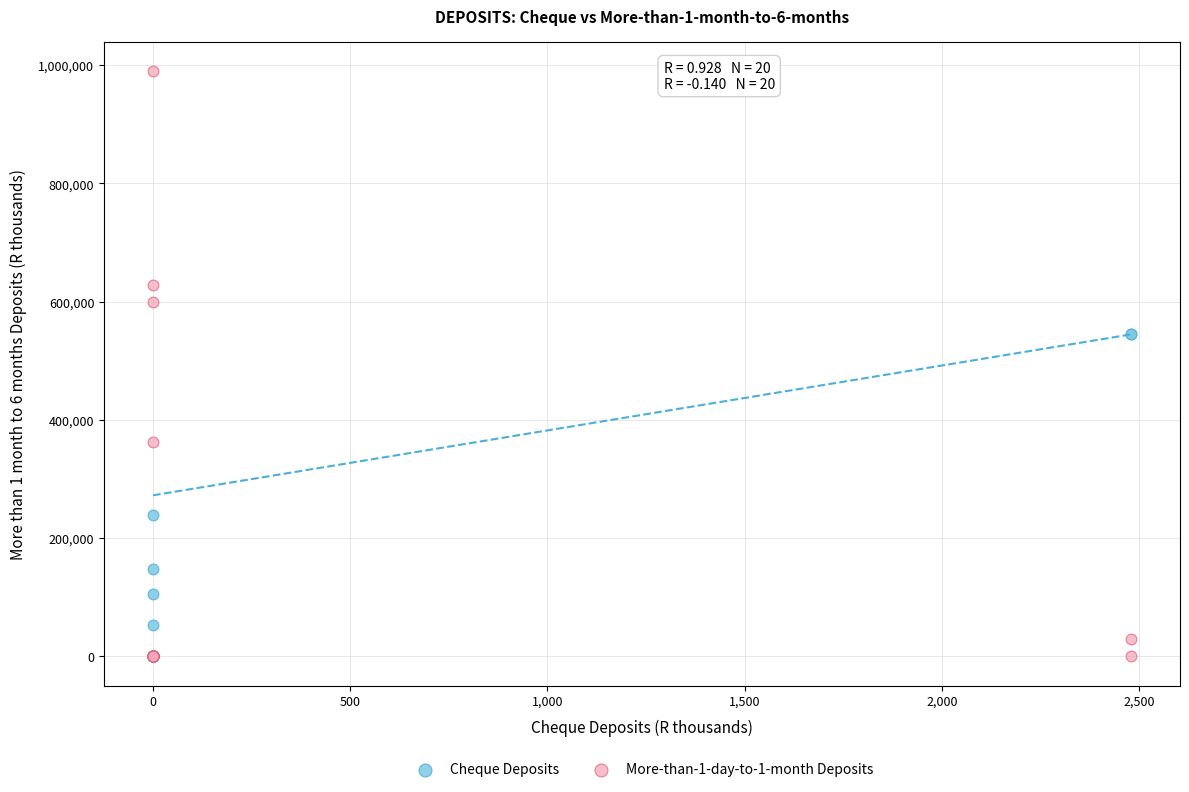

What are all the series names shown in the legend?

Cheque Deposits, More-than-1-day-to-1-month Deposits